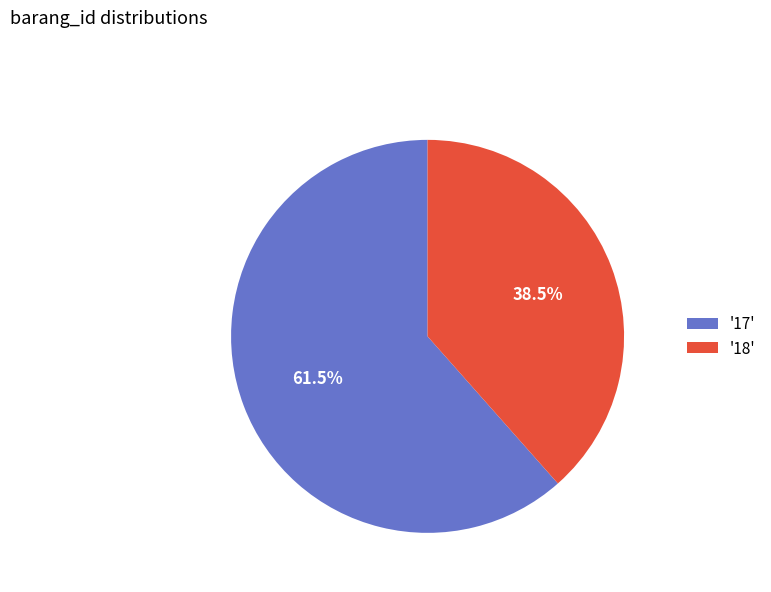

What is the largest slice in the pie chart?

'17'